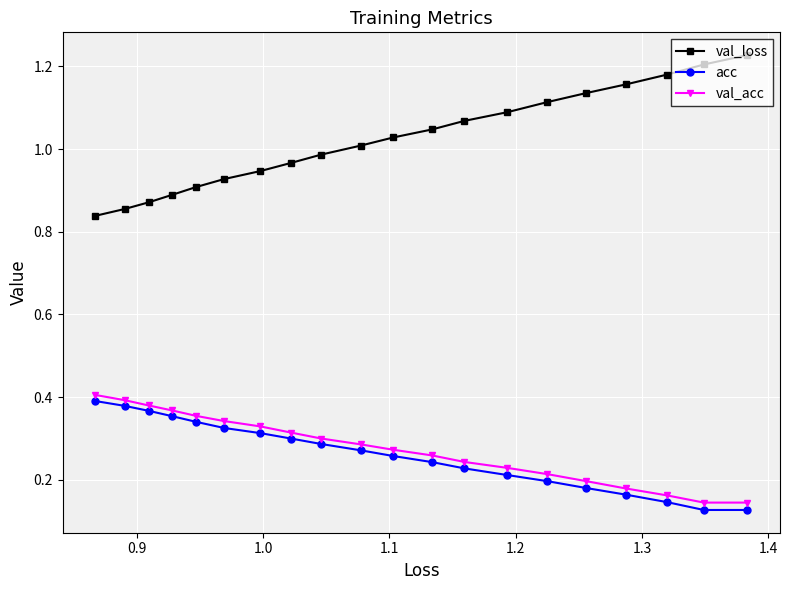

Which series has the largest total across all categories?

val_loss